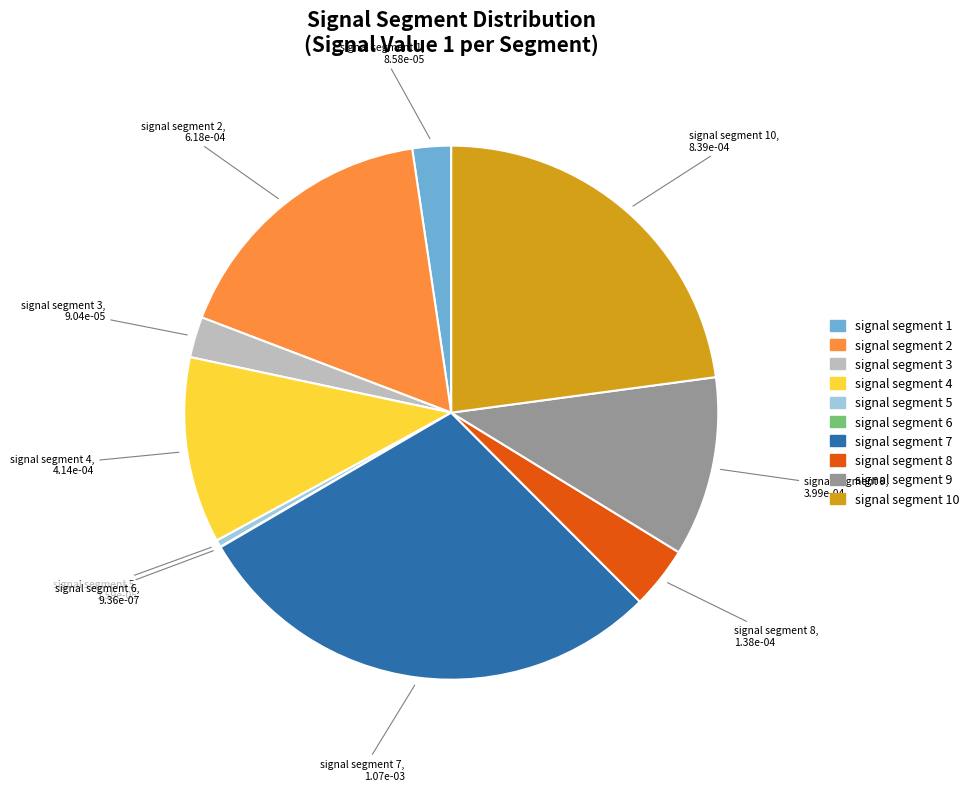

Which slice is the largest?

signal segment 7